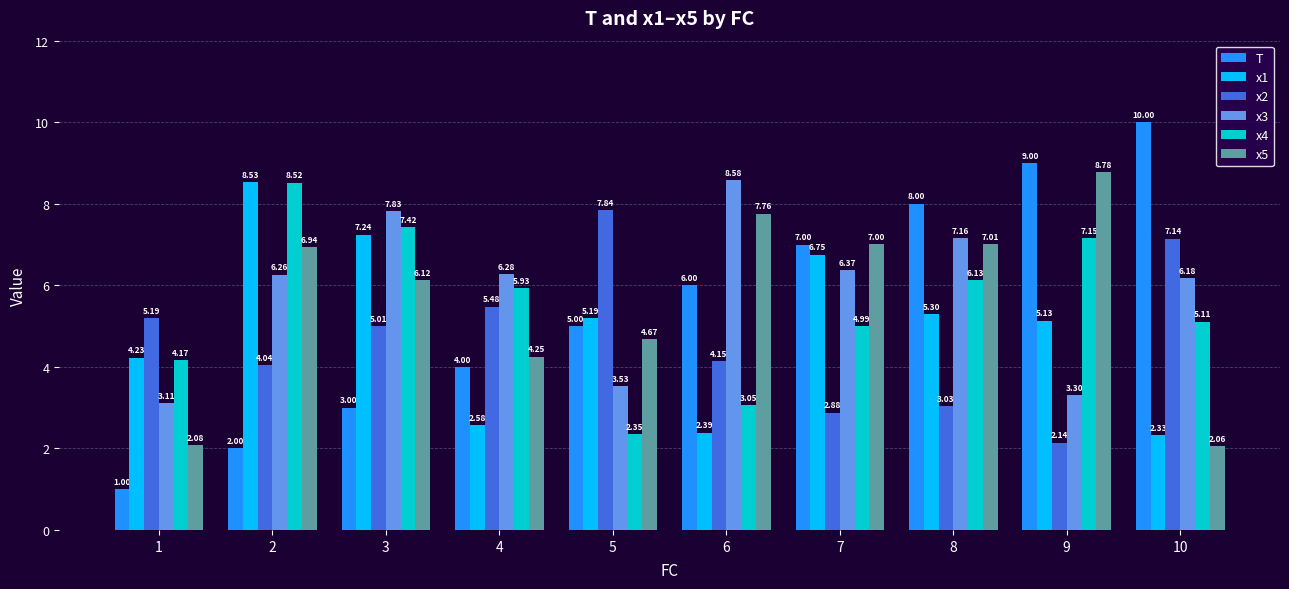

Which series has the widest spread of values?

T